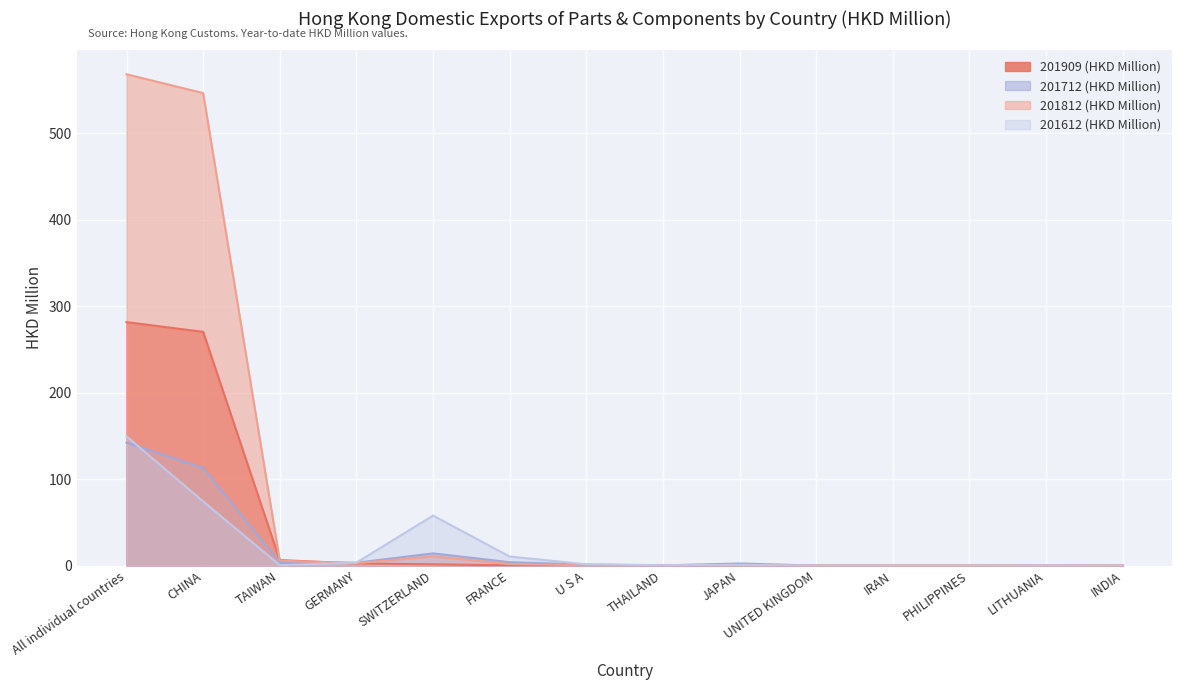

At which category is the sum across all series the highest?

All individual countries